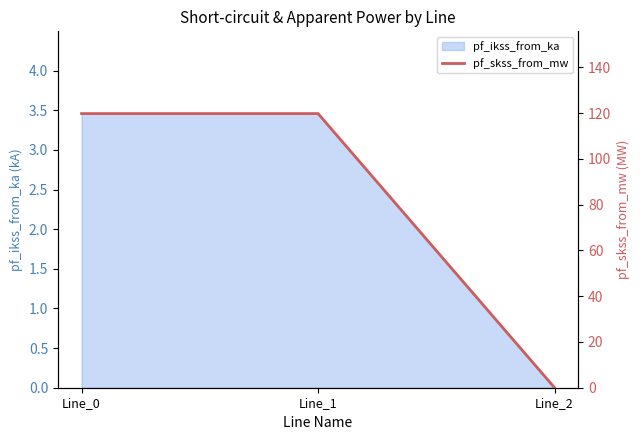

Is it true that the value at Line_1 is 161.4?

False